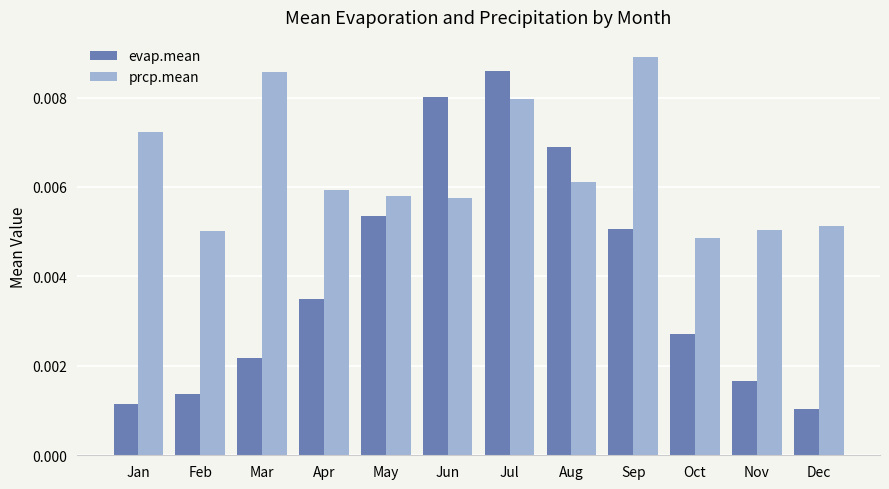

How many evap.mean values are between 0 and 1?

12